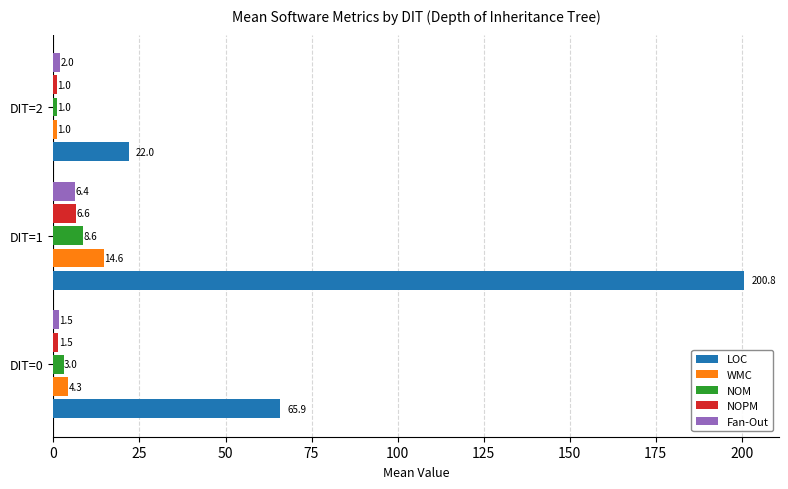

What is the maximum value shown in the chart?

200.8